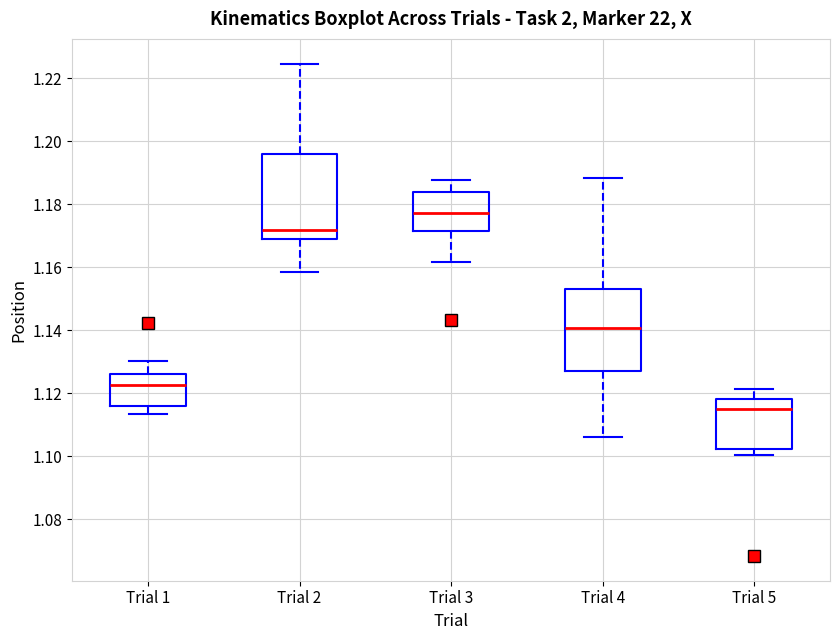

Reading left to right, transcribe this box plot: for each box, give where its median line is, the range the box spans, and where its two whiskers end, as read against the y-axis. The values are not printed on the chart, so give them approximately, as read against the axis.

Trial 1: median 1.122, box 1.116 to 1.126, whiskers 1.114 to 1.130
Trial 2: median 1.172, box 1.168 to 1.196, whiskers 1.158 to 1.224
Trial 3: median 1.178, box 1.172 to 1.184, whiskers 1.162 to 1.188
Trial 4: median 1.140, box 1.128 to 1.152, whiskers 1.106 to 1.188
Trial 5: median 1.116, box 1.102 to 1.118, whiskers 1.100 to 1.122